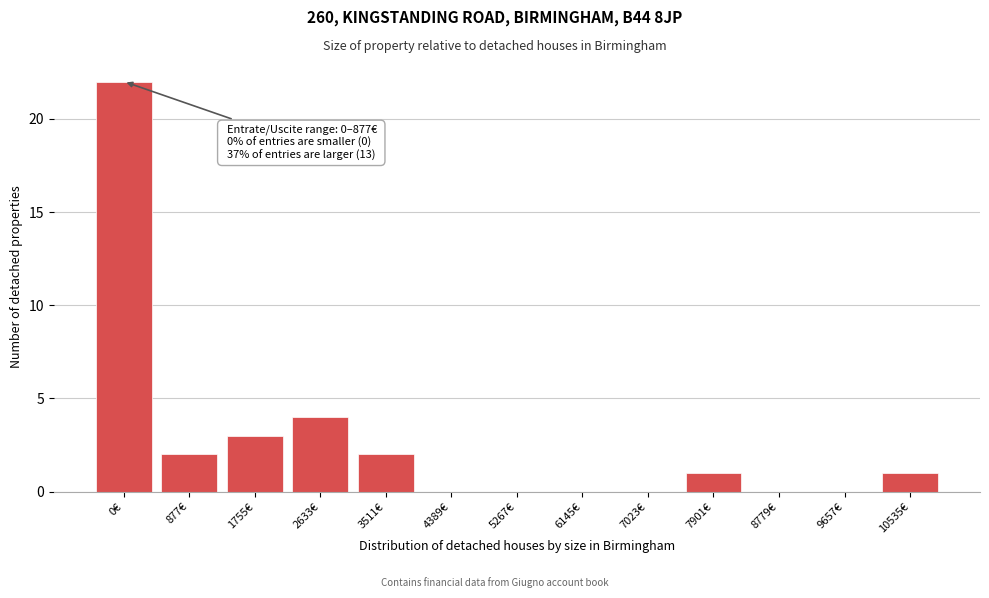

Reading right to left, what are all the values shown in this chart?

10535€=1	9657€=0	8779€=0	7901€=1	7023€=0	6145€=0	5267€=0	4389€=0	3511€=2	2633€=4	1755€=3	877€=2	0€=22